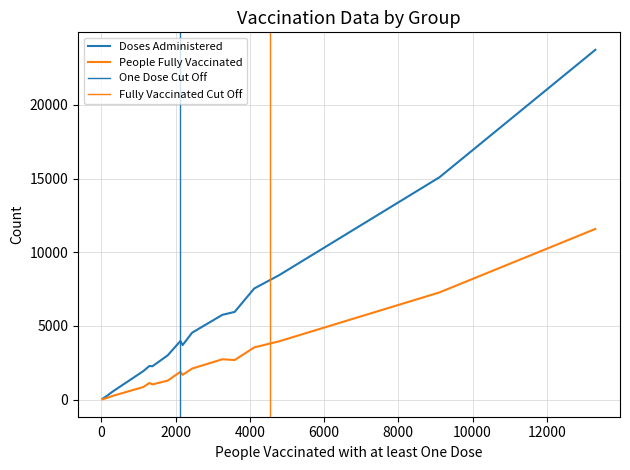

What is the spread (max minus min) of values at 8?

2435